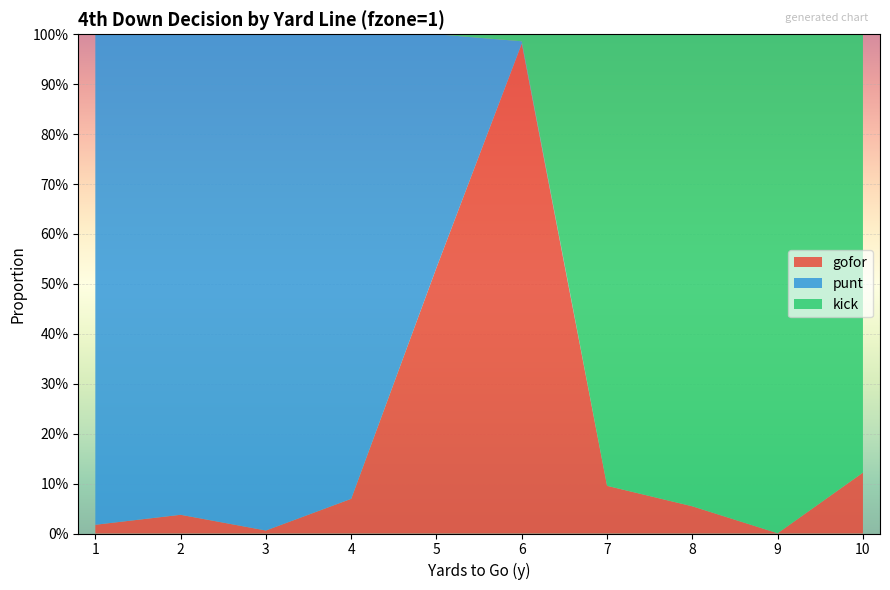

Reading left to right, extract all data points from this chart.

gofor: 0.0	0.0	0.0	0.1	0.5	1.0	0.1	0.1	0.0	0.1
punt: 1.0	1.0	1.0	0.9	0.5	0.0	0.0	0.0	0.0	0.0
kick: 0.0	0.0	0.0	0.0	0.0	0.0	0.9	0.9	1.0	0.9